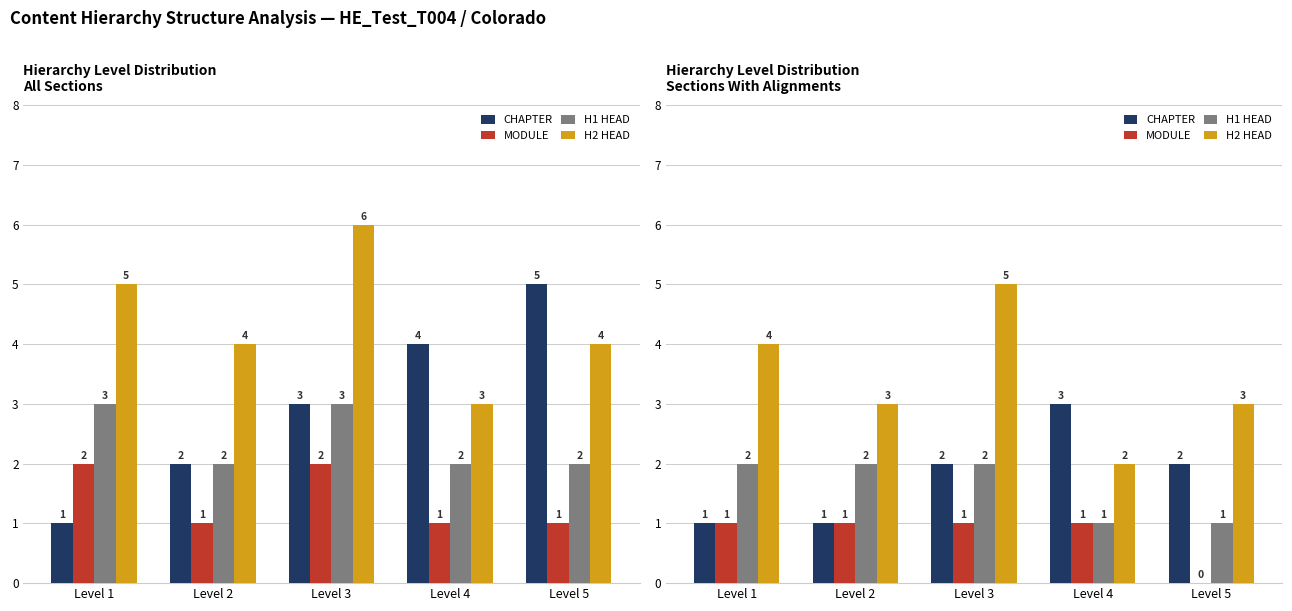

The CHAPTER series shows 2 at Level 5. True or false?

True